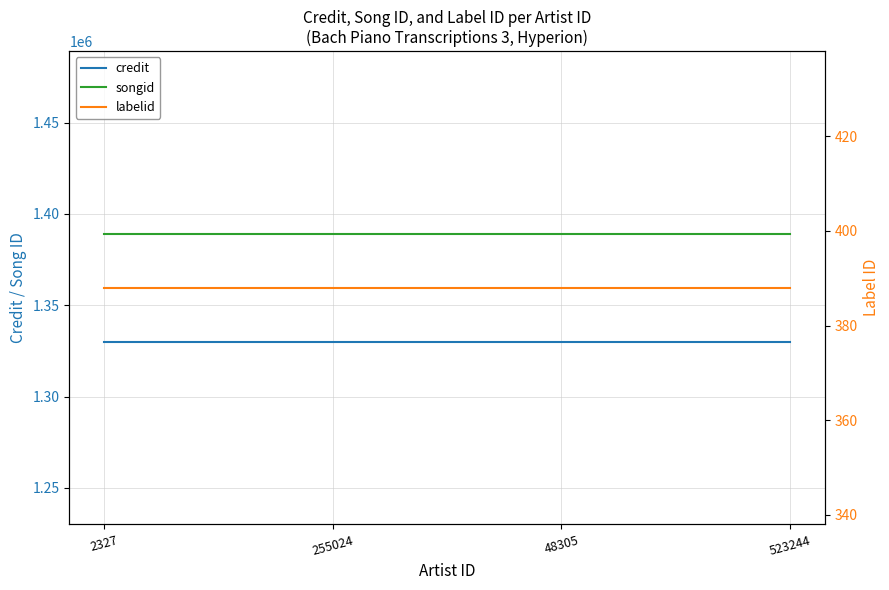

At which category is the sum across all series the highest?

2327